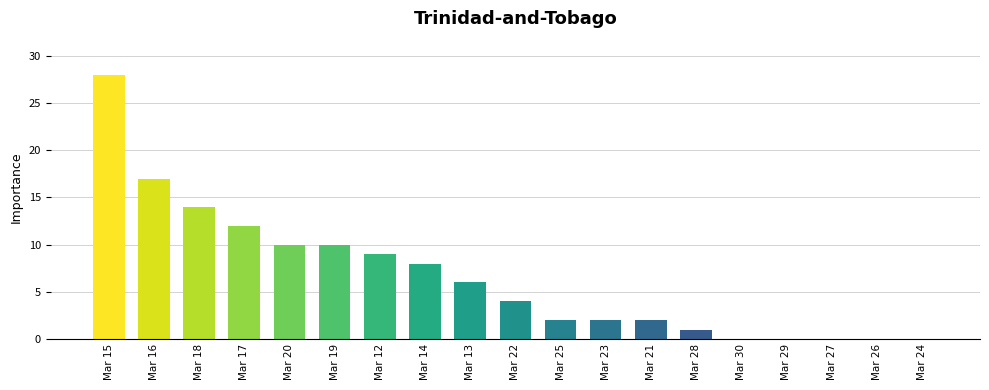

The value at Mar 30 is -10. True or false?

False